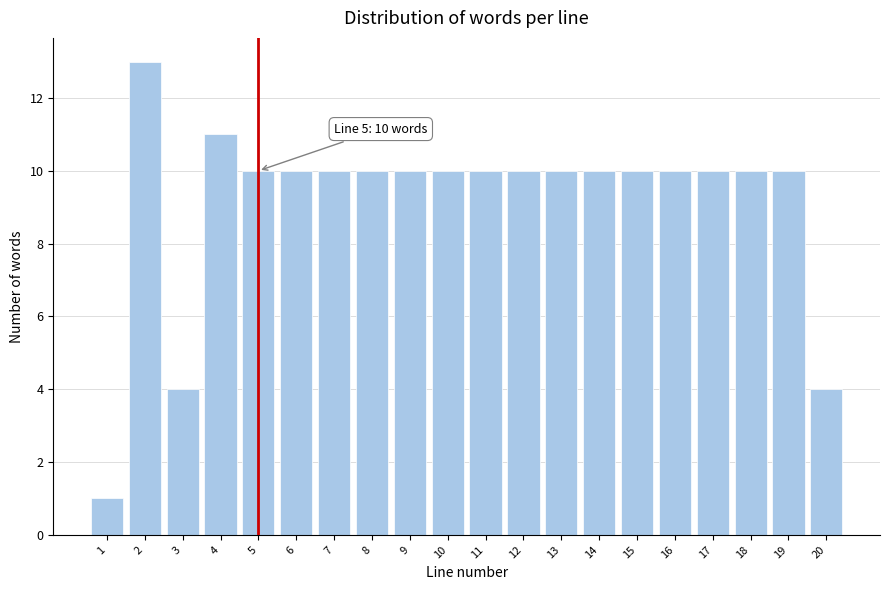

Reading left to right, list all the values displayed in this chart.

1	13	4	11	10	10	10	10	10	10	10	10	10	10	10	10	10	10	10	4